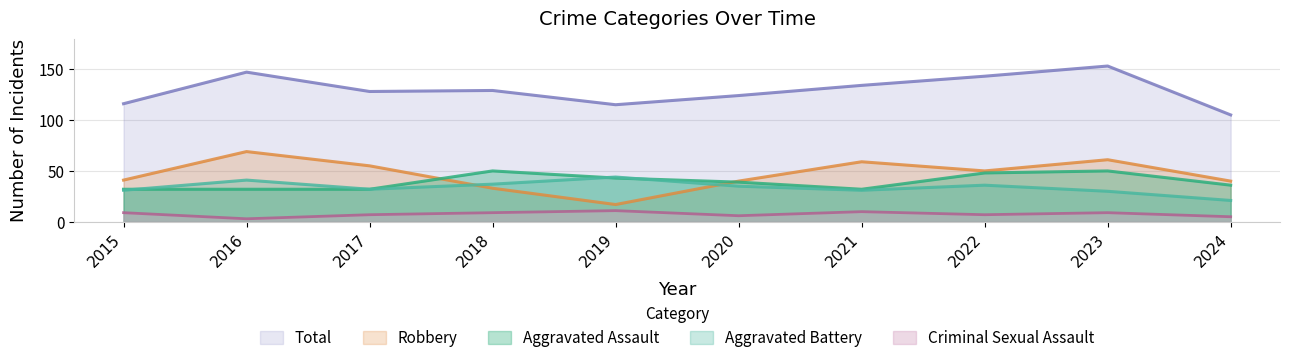

Which series has the widest spread of values?

Robbery